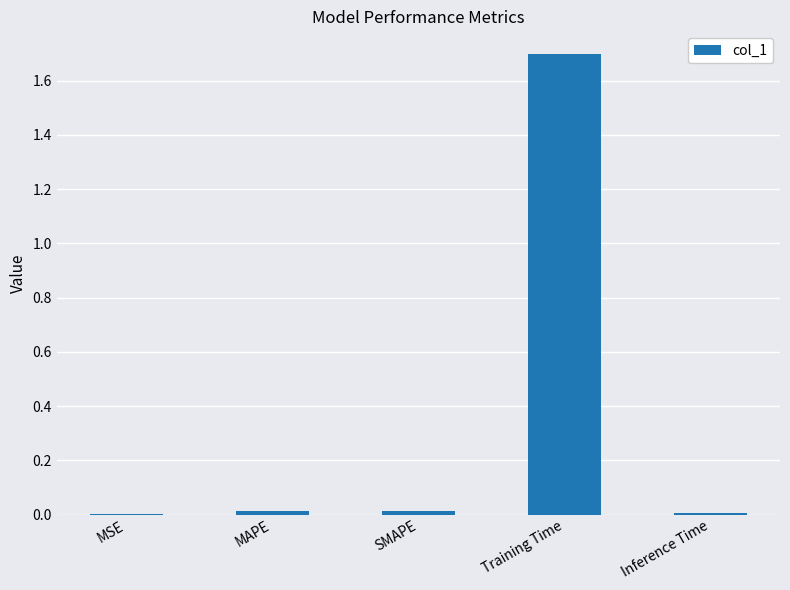

What is the maximum value shown in the chart?

1.7